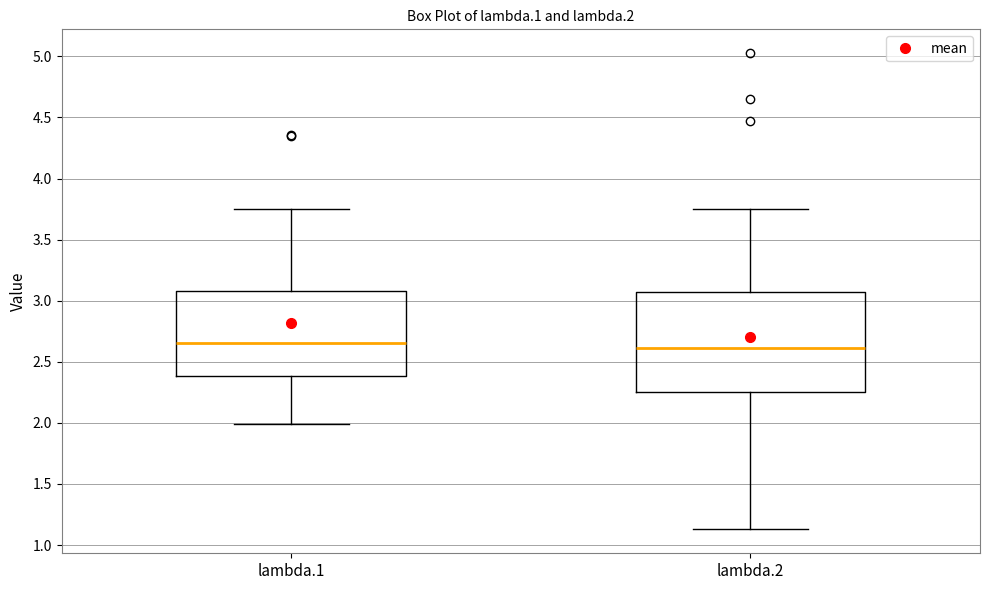

Comparing the boxes themselves (not the whiskers), which one is the tallest?

lambda.2